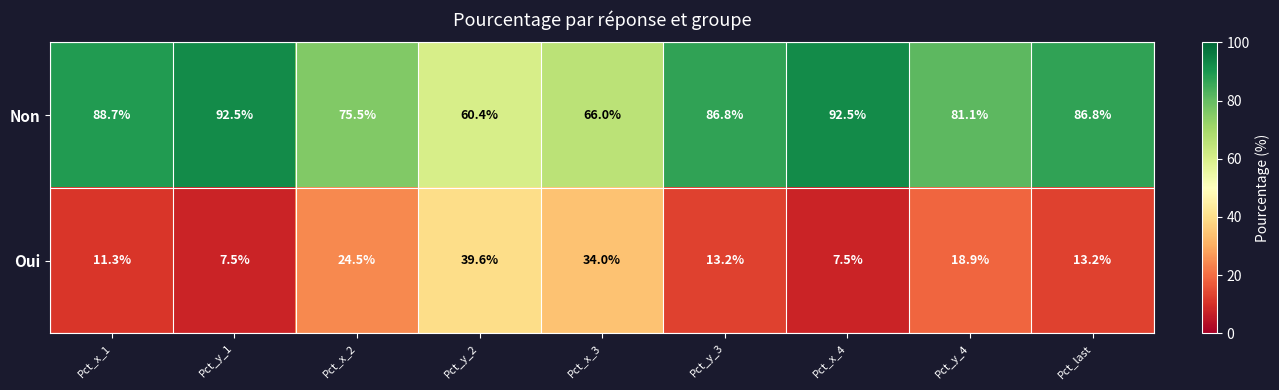

What is the sum of the Oui values at Pct_y_4 and Pct_last?

32.1